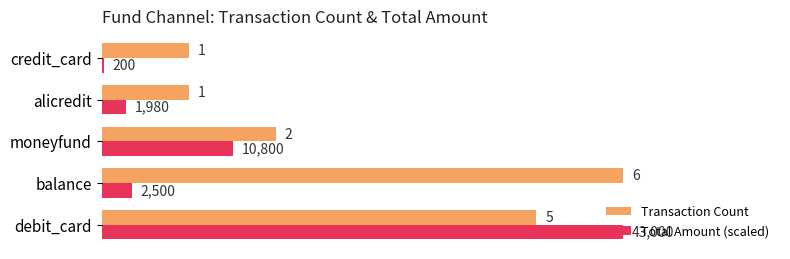

At which label is Total Amount (scaled) closest to 3?

moneyfund